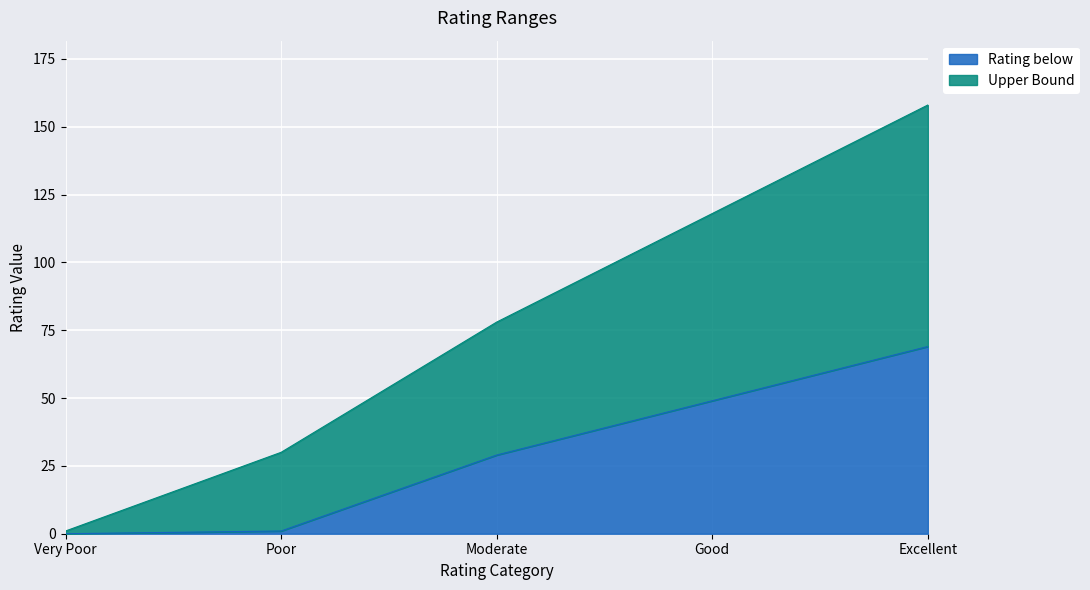

Count the number of data series in this chart.

2